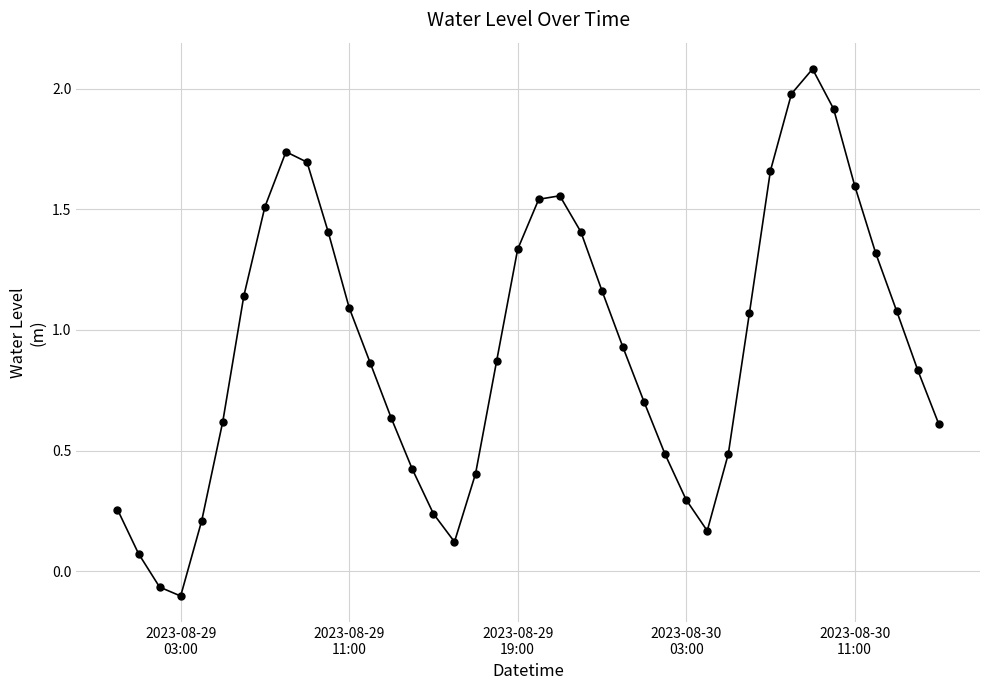

How many points are lower than both their immediate neighbors (excluding endpoints)?

3